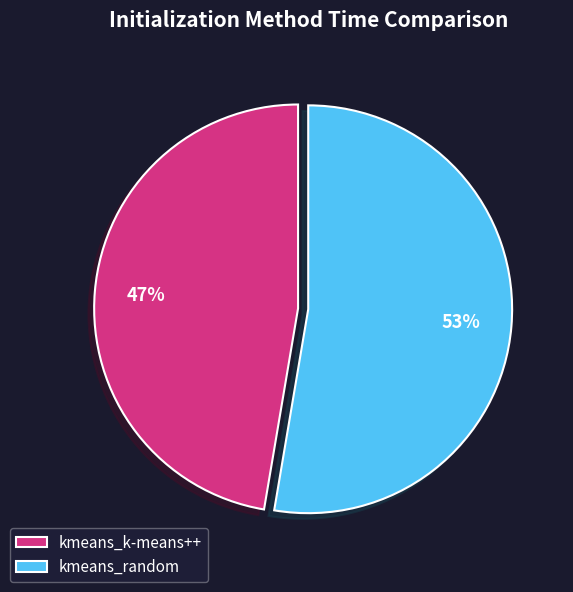

Which slice is the smallest?

kmeans_k-means++